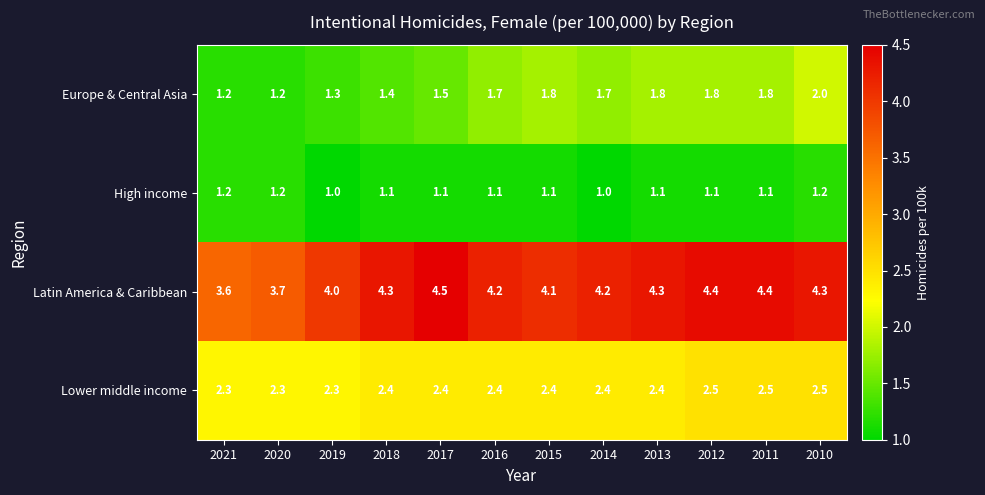

What is the approximate value of Lower middle income at 2014?

2.4